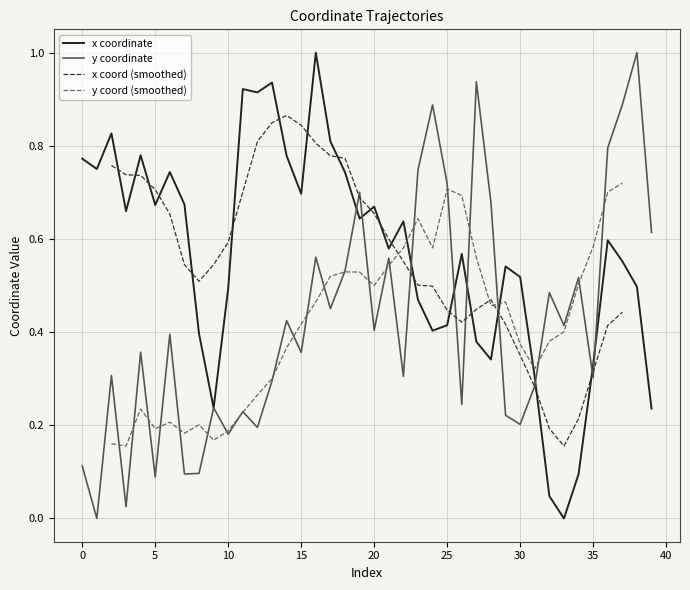

What is the value of the x point at the 1st from the left?

0.8